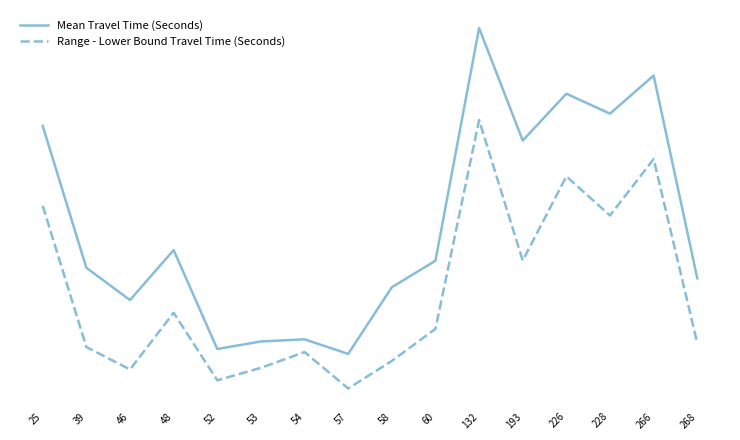

Reading right to left, extract all data points from this chart.

Mean Travel Time (Seconds): 268=756	266=1994	228=1761	226=1883	193=1597	132=2284	60=863	58=701	57=294	54=383	53=370	52=324	48=928	46=623	39=820	25=1686
Range - Lower Bound Travel Time (Seconds): 268=360	266=1484	228=1139	226=1378	193=864	132=1722	60=447	58=251	57=83	54=305	53=209	52=133	48=545	46=199	39=336	25=1198